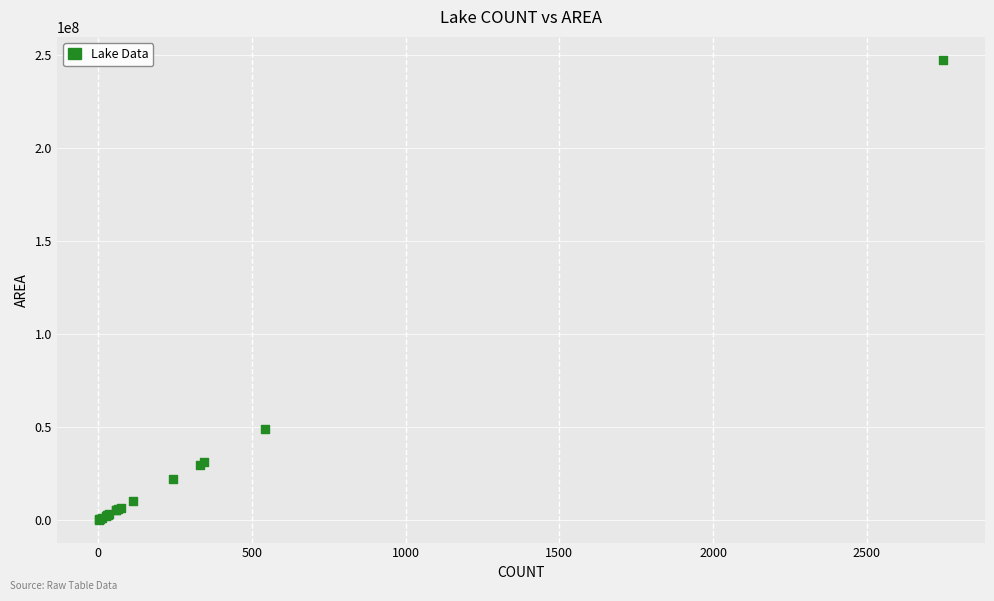

What Y value in the scatter plot is closest to 123750000?

48960000